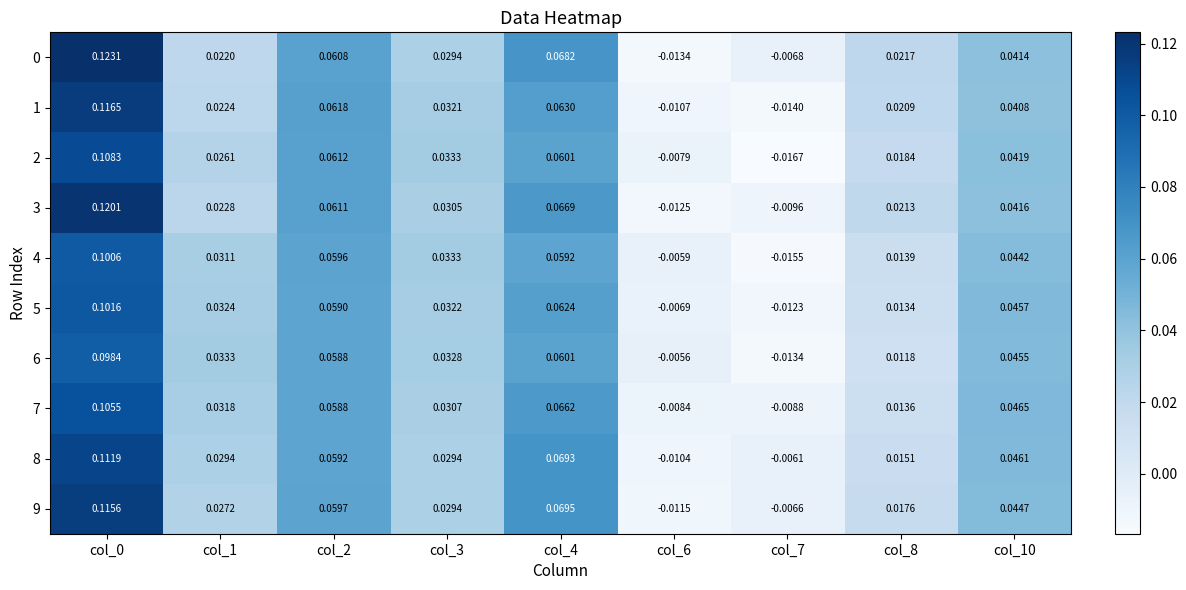

How many distinct data groups are displayed?

10